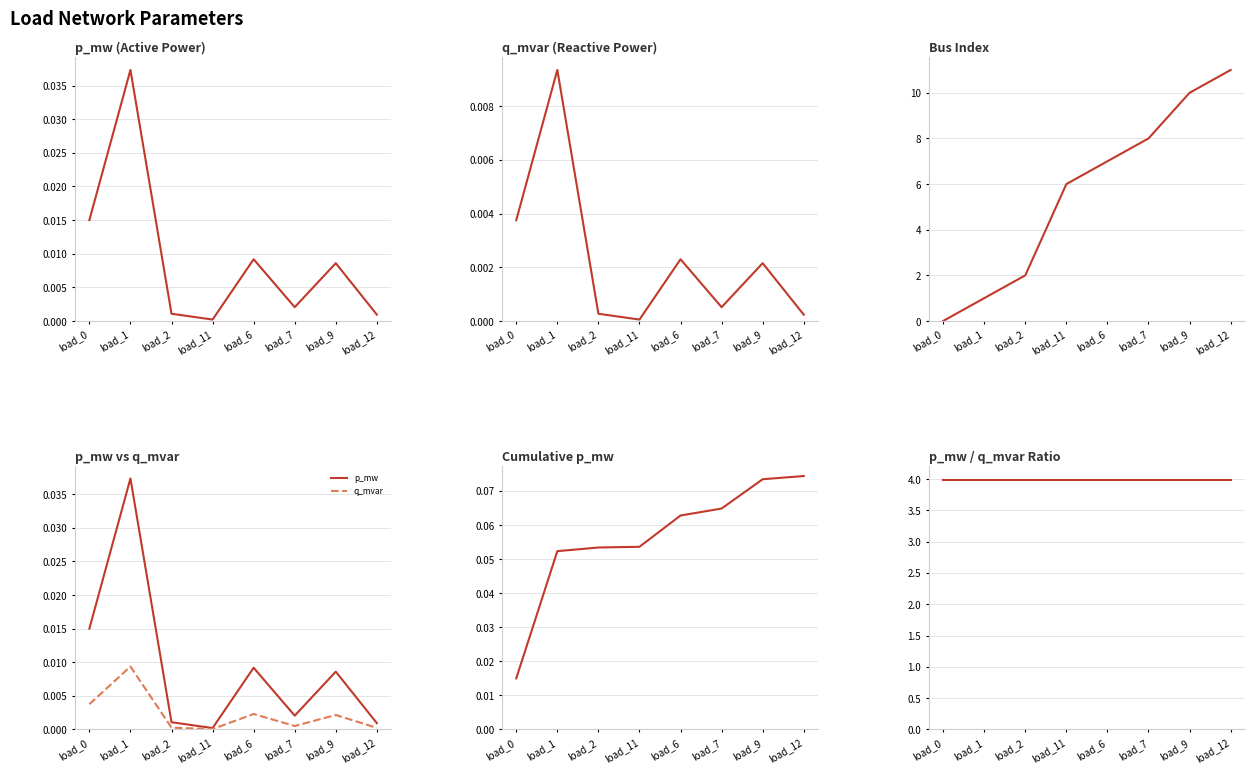

True or false: p_mw/q_mvar ratio and bus cross at least once.

True